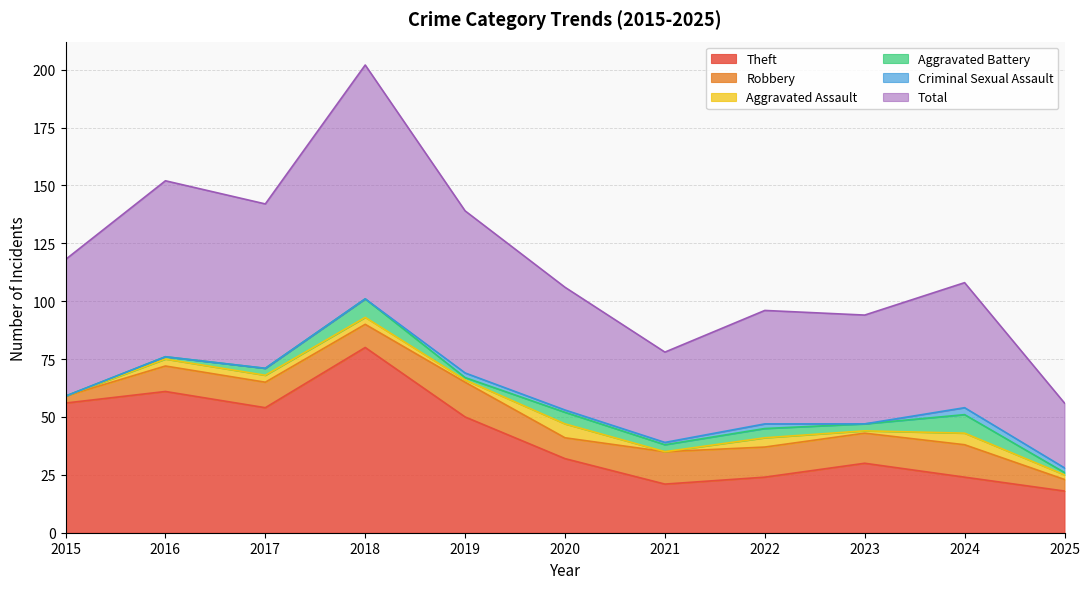

List the labels in order of Aggravated Battery value, largest first.

2018, 2024, 2020, 2022, 2017, 2021, 2023, 2016, 2019, 2025, 2015